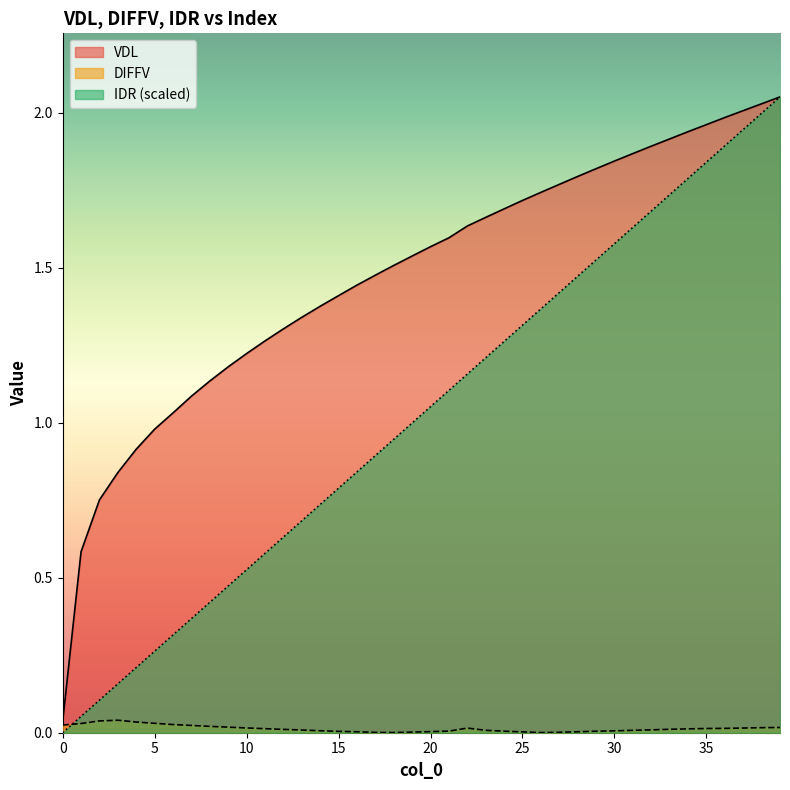

What is the sum of all IDR values?

41.0